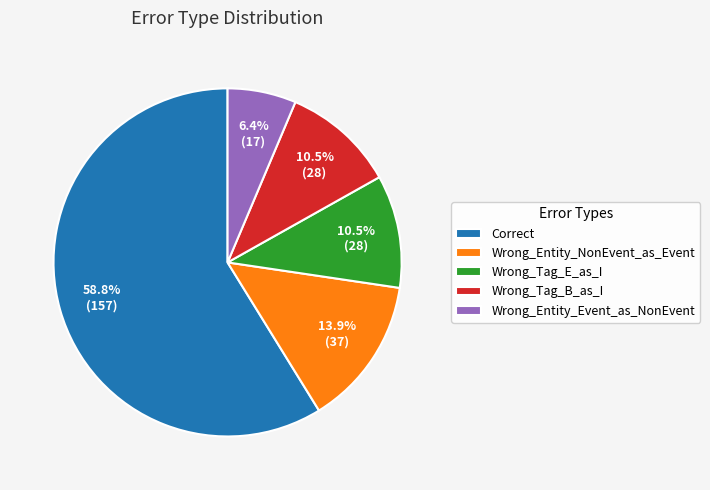

Does any single category account for the majority?

Yes